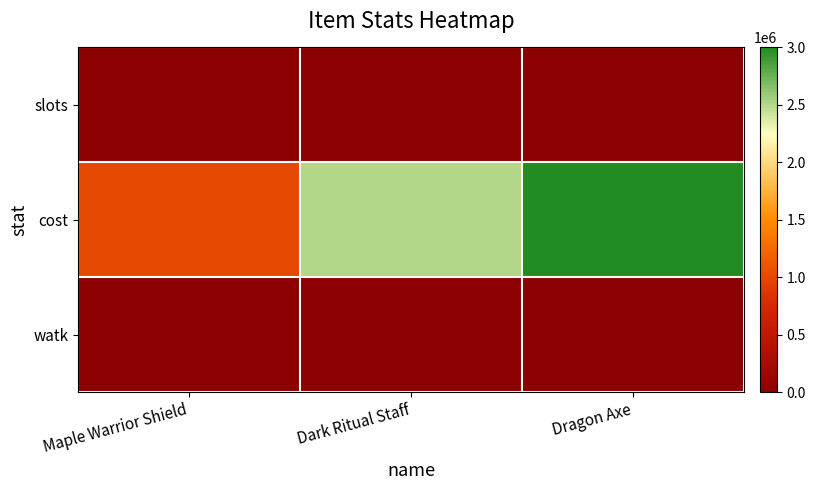

Reading left to right, transcribe all the data shown in this chart.

slots: Maple Warrior Shield=7	Dark Ritual Staff=5	Dragon Axe=7
cost: Maple Warrior Shield=1000000	Dark Ritual Staff=2500000	Dragon Axe=3000000
watk: Maple Warrior Shield=0	Dark Ritual Staff=33	Dragon Axe=43